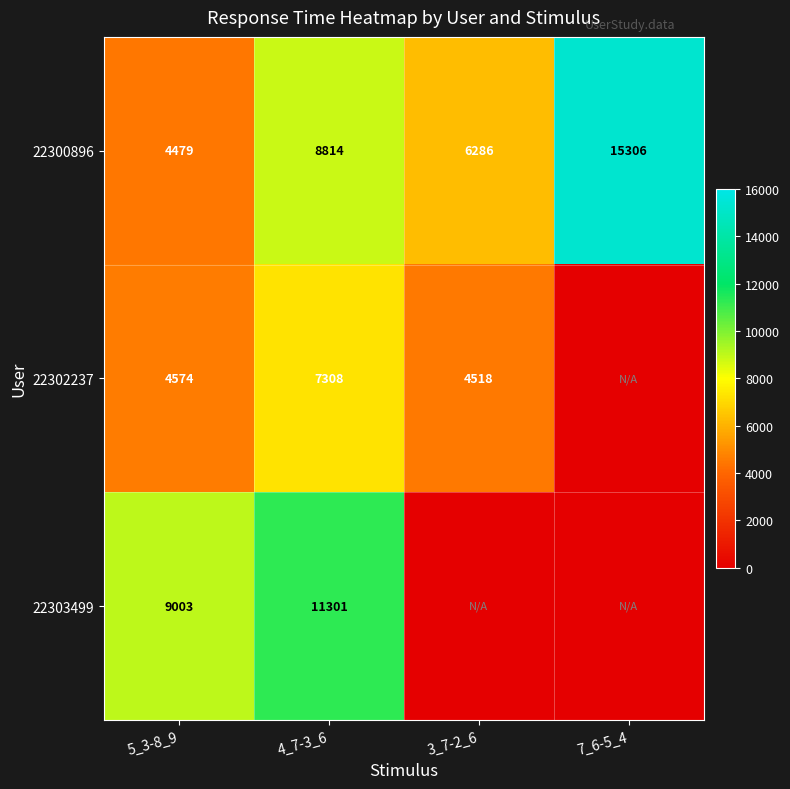

What is the total value across all series at 4_7-3_6?

27423